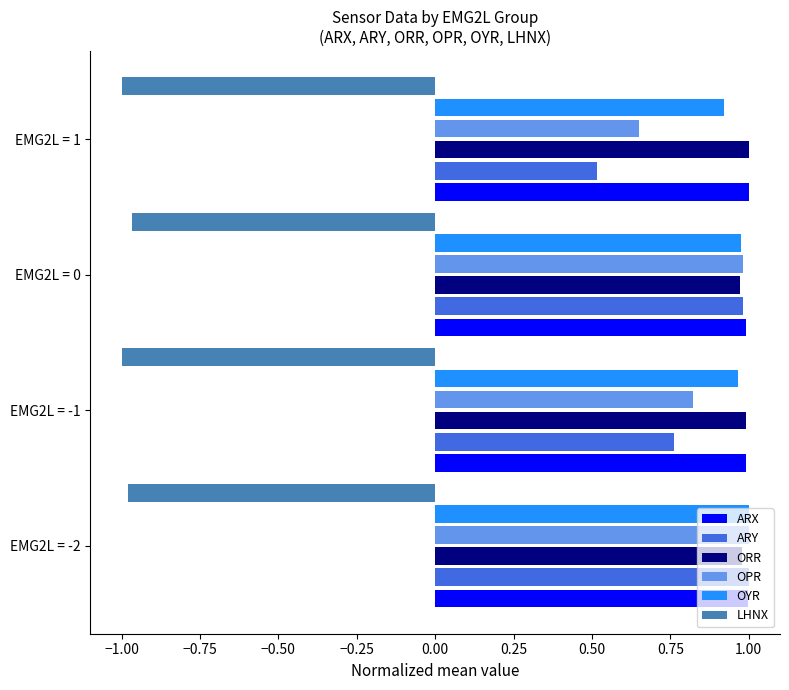

At which label does ARY reach its minimum?

EMG2L = 1